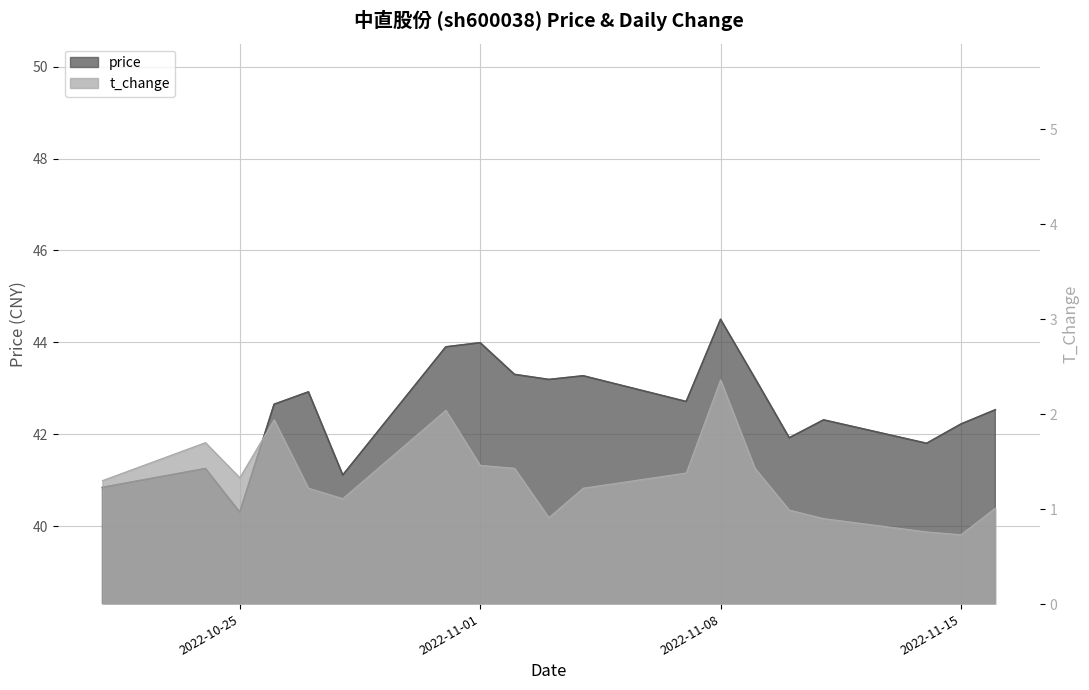

What is the difference between the price values at 2022-10-26 and 2022-10-25?

2.4